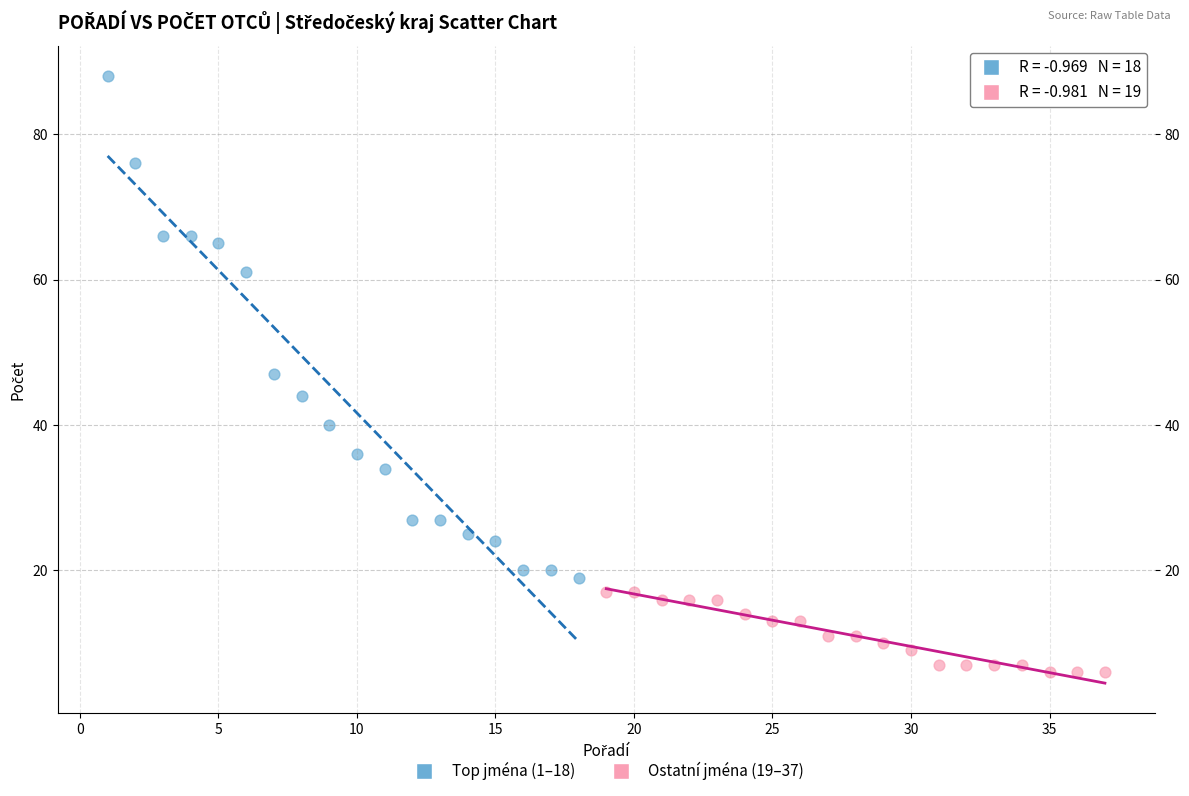

Which series reaches the maximum Y coordinate?

Top jména (1–18)